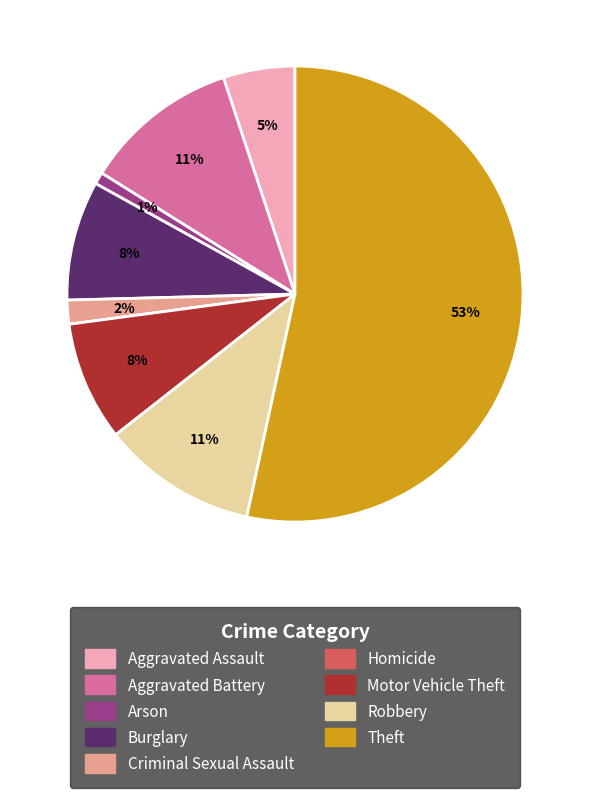

To the nearest percent, what is the difference between the Theft and Burglary slice percentages?

45%